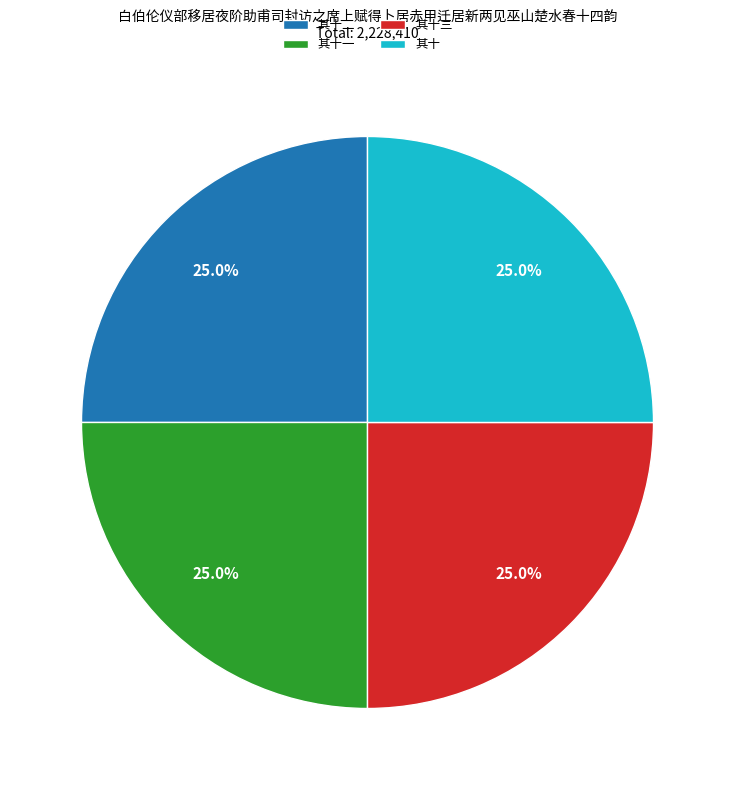

True or false: 其十一 accounts for 17% of the total.

False